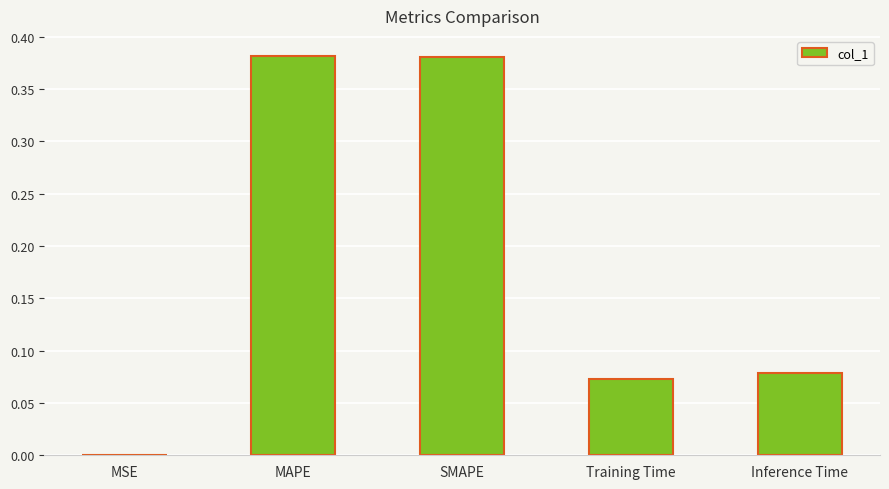

Which has a higher value, MSE or MAPE?

MAPE